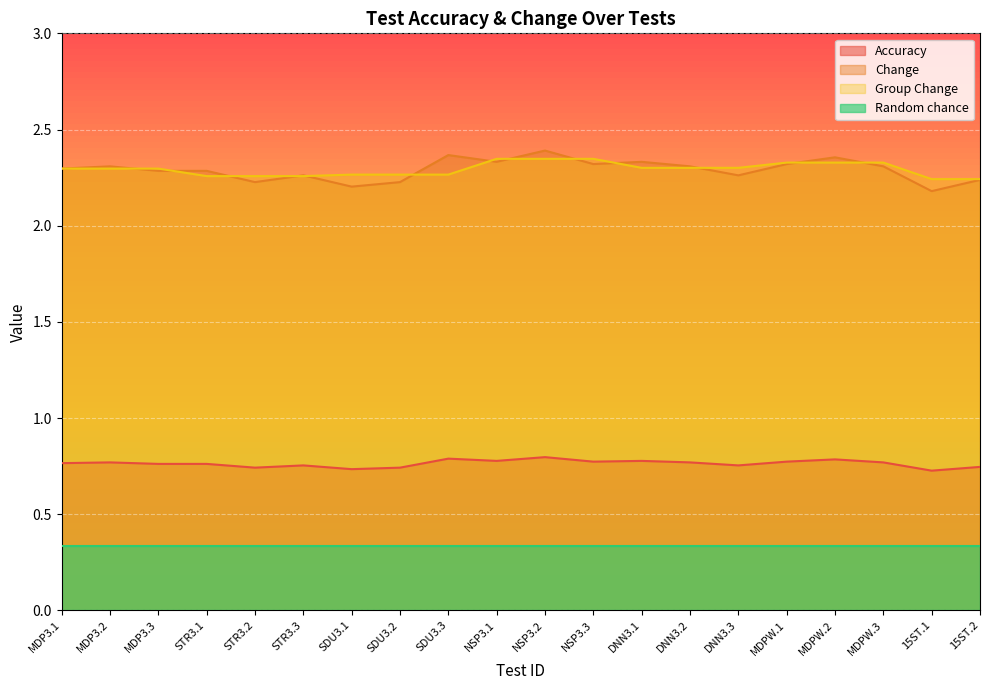

Which series has the largest total across all categories?

Group Change